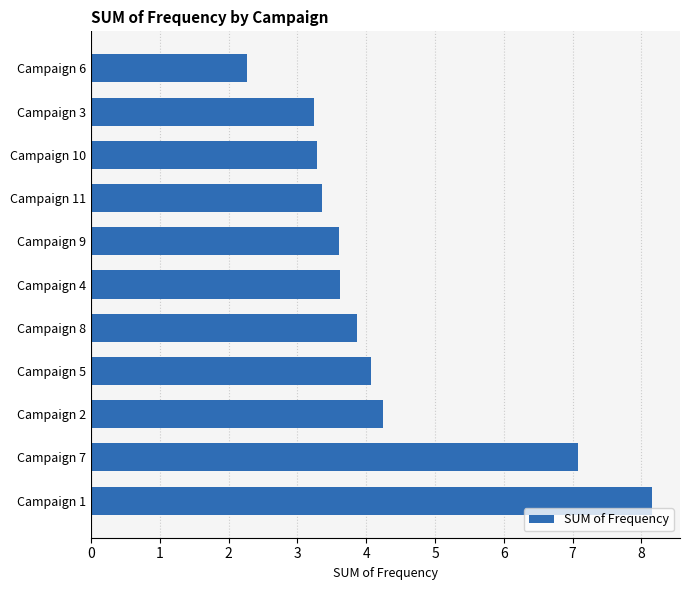

Is it true that the value at Campaign 11 is 3.4?

True